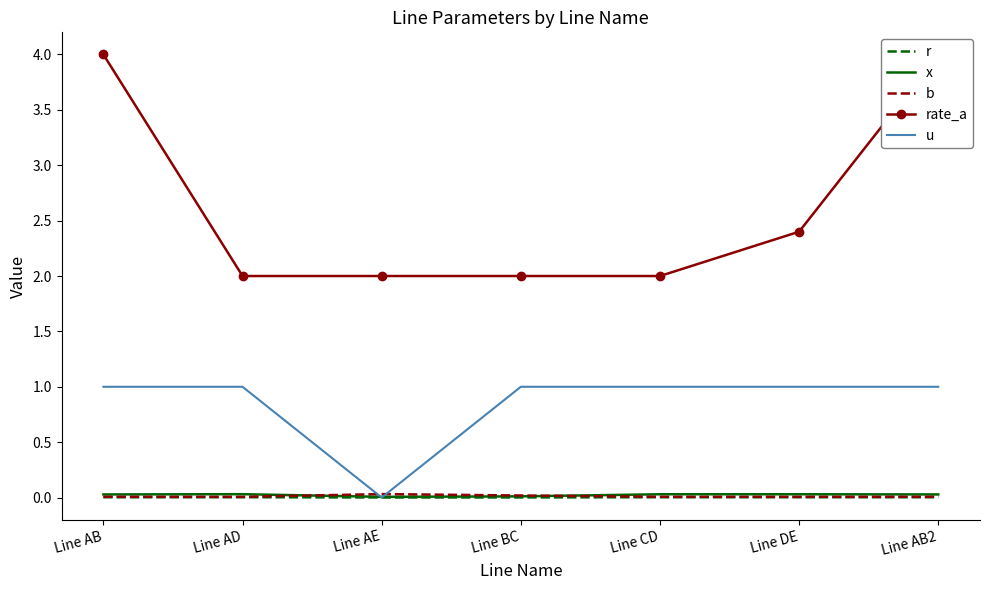

What is the value of the rate_a point at the 1st from the left?

4.0